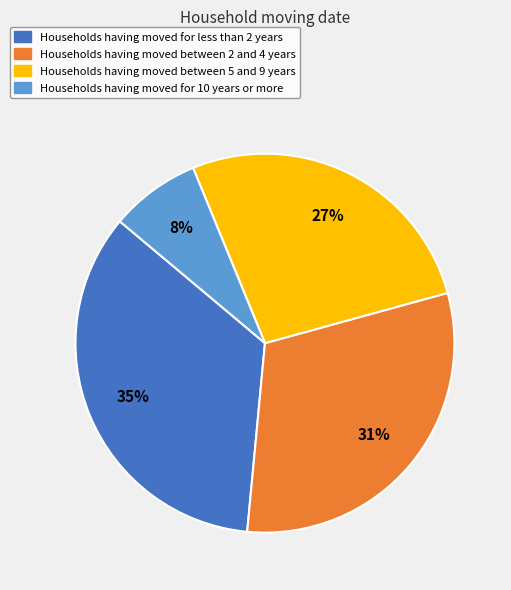

How many segments does this pie chart have?

4